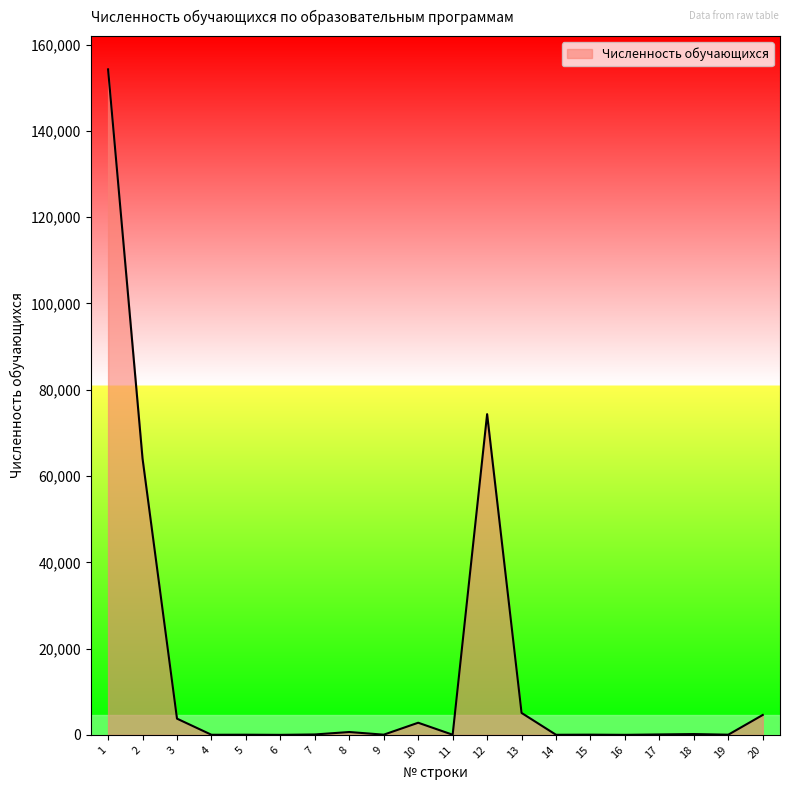

What is the difference between the maximum and minimum values?

154234